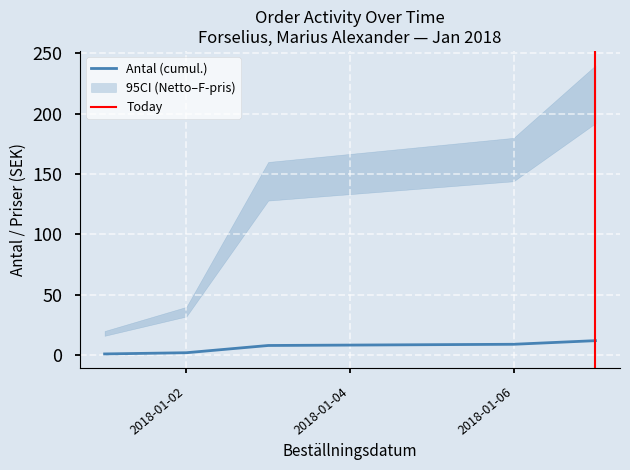

The value of Antal (cumul.) at 2018-01-06 is 9. True or false?

True